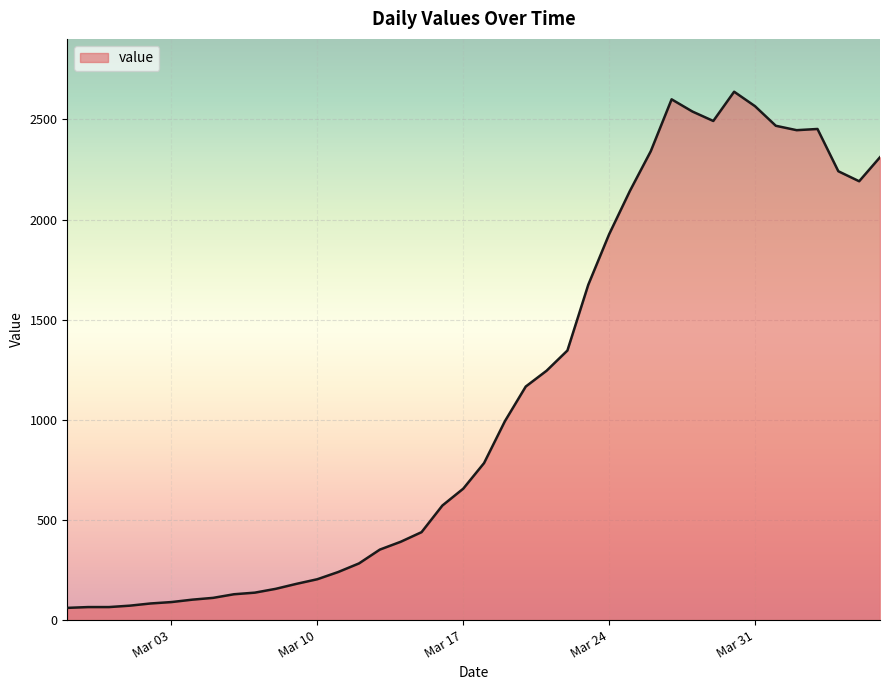

What is the difference between the maximum and minimum values?

2577